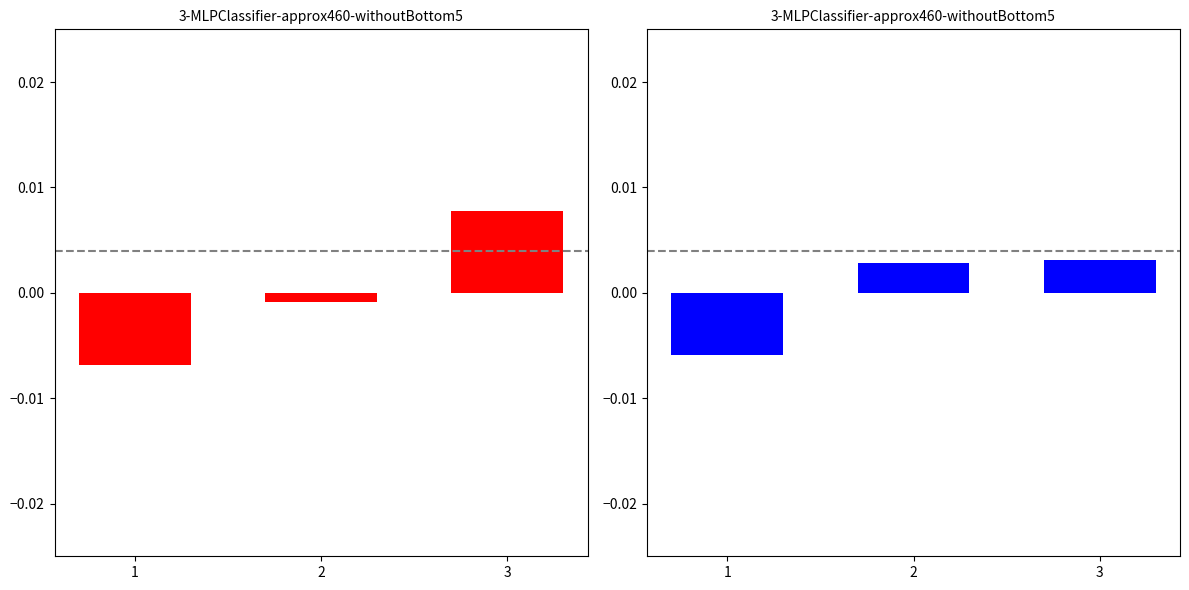

At which label is endMinuteExpanded closest to 0?

2